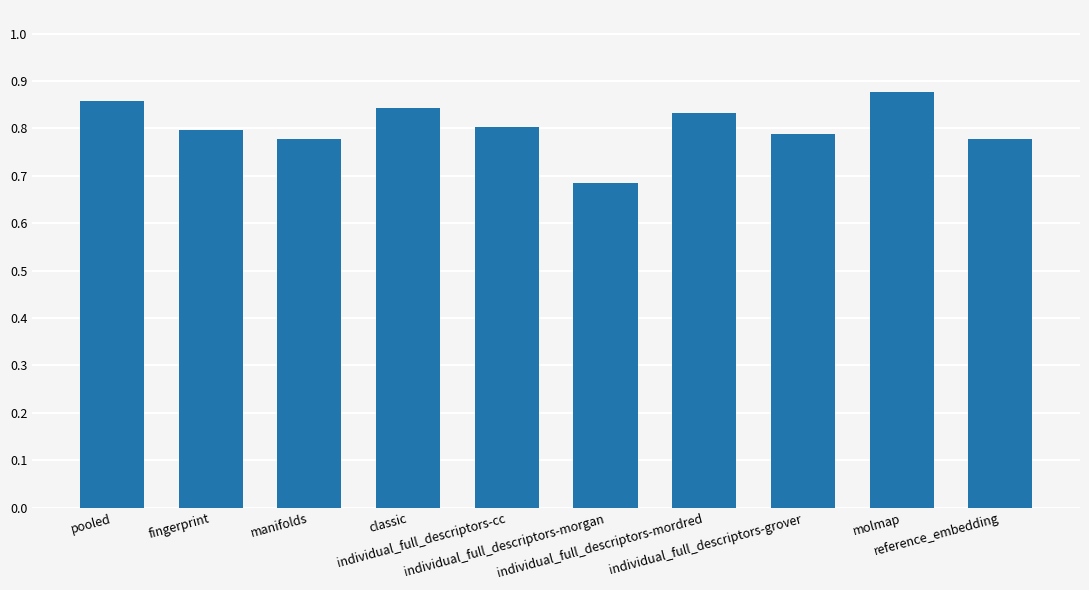

True or false: the data shows 0.5 at fingerprint.

False